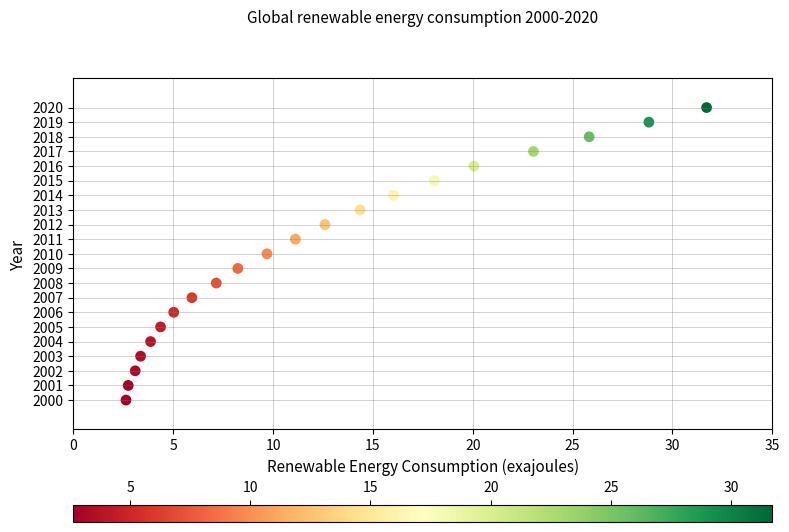

What is the range of Y values (max minus min)?

20